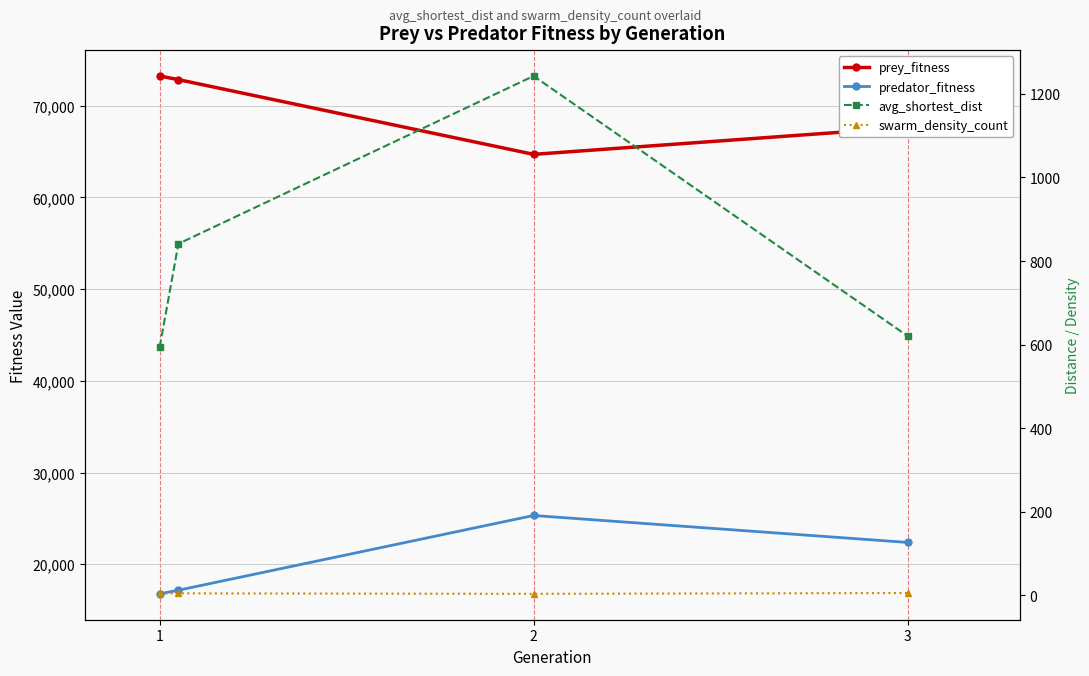

What is the difference between the maximum and second lowest values in the swarm_density_count series?

1.0